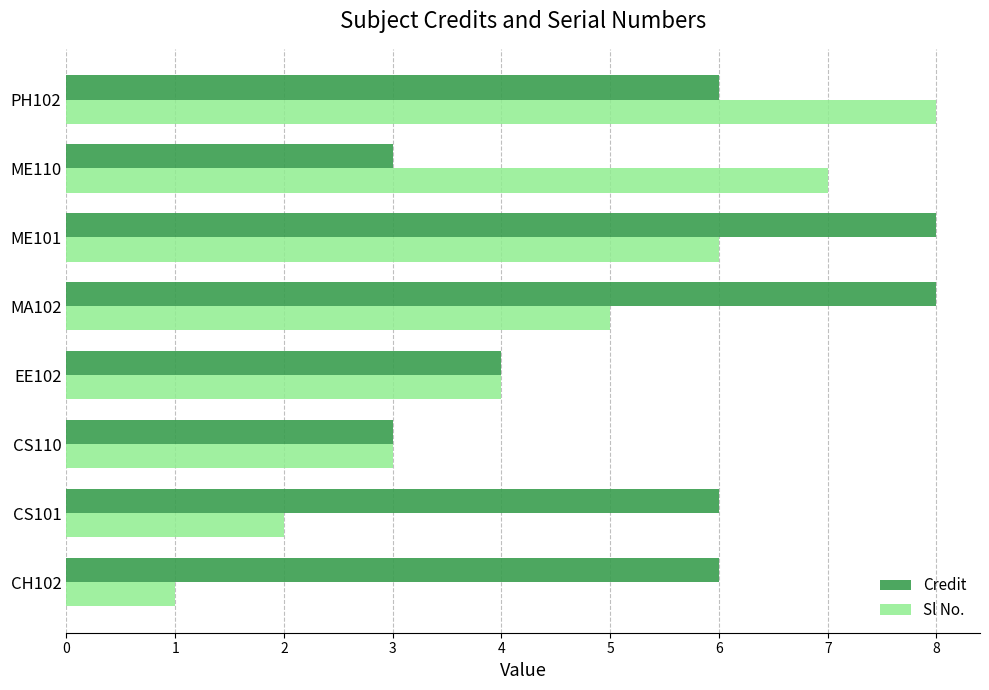

What is the difference between the maximum and second lowest values in the Credit series?

5